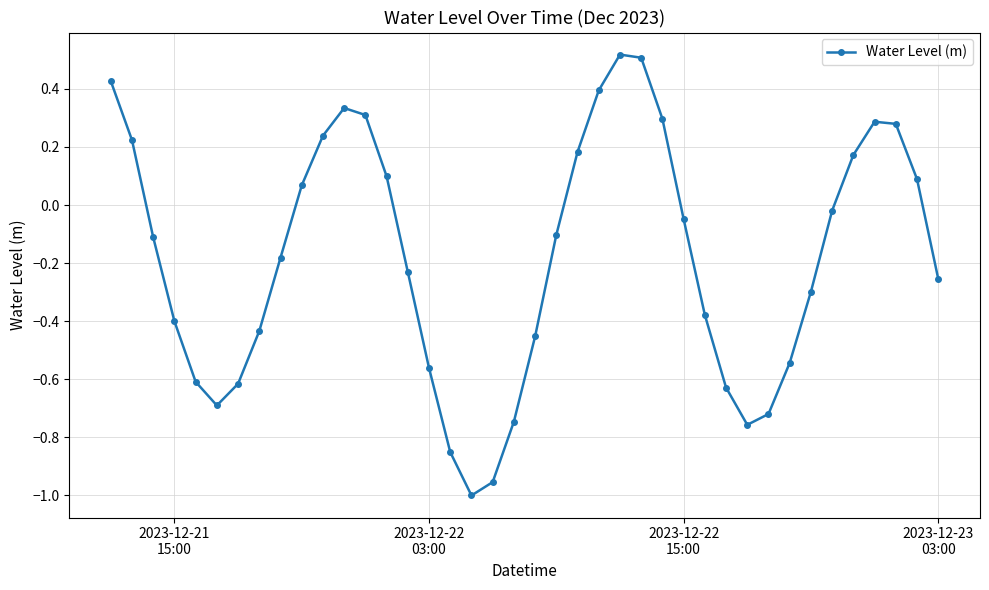

What is the difference between the maximum and minimum values?

1.5